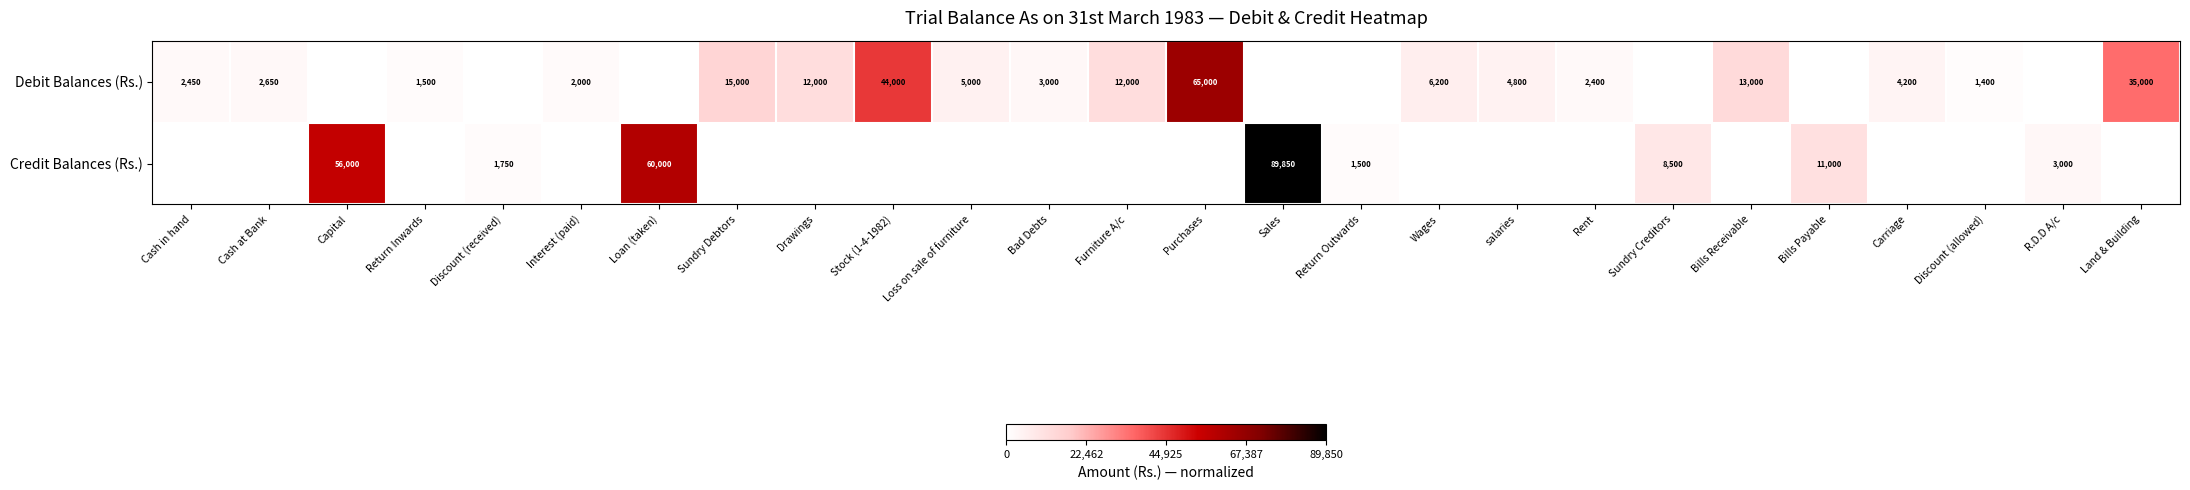

What is the sum of the Debit Balances (Rs.) values at Bills Receivable and Wages?

19200